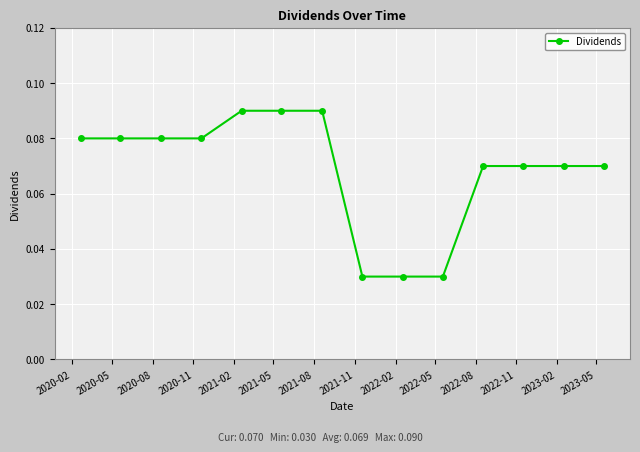

What is the sum of all values?

1.0